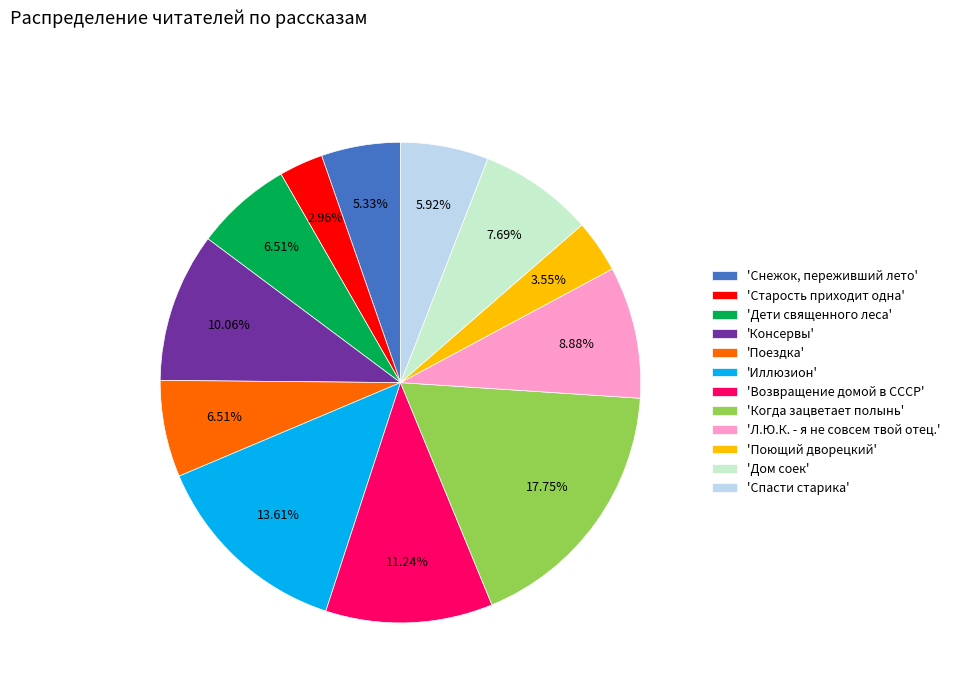

Does 'Дом соек' account for over 50% of the chart?

No